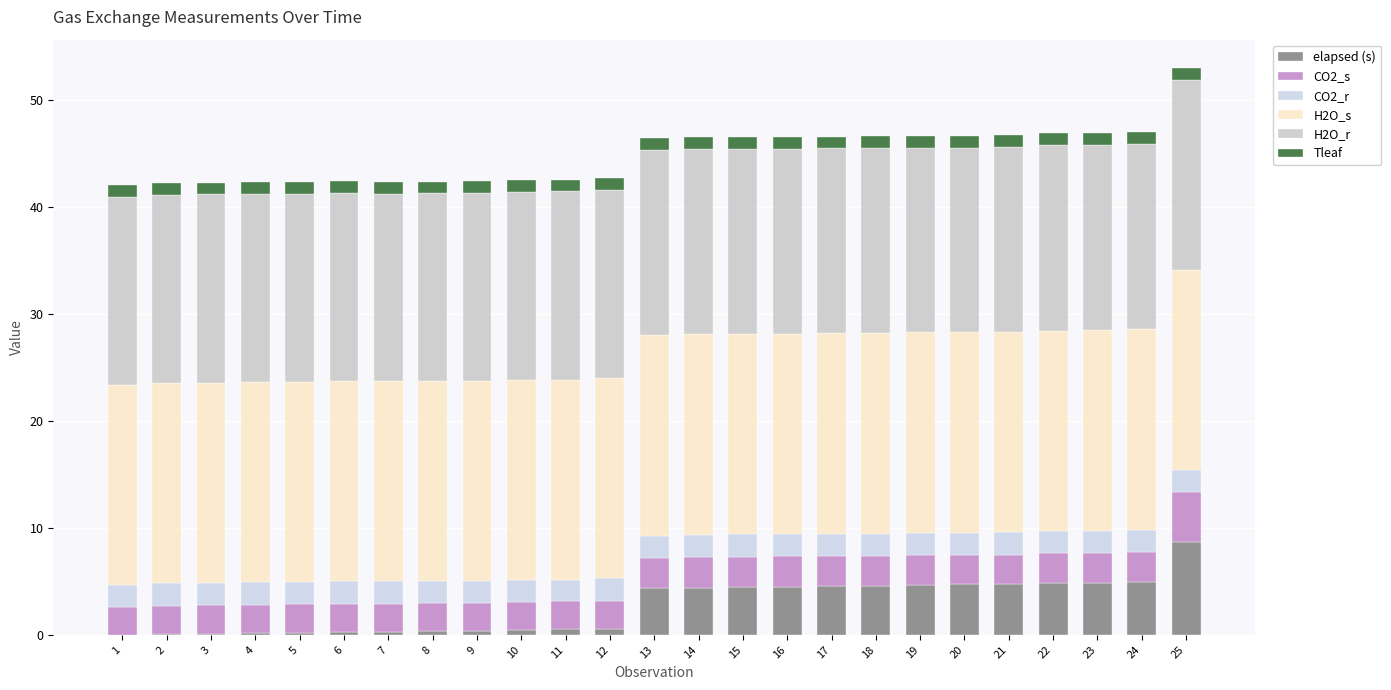

Does the chart contain stacked bars?

Yes